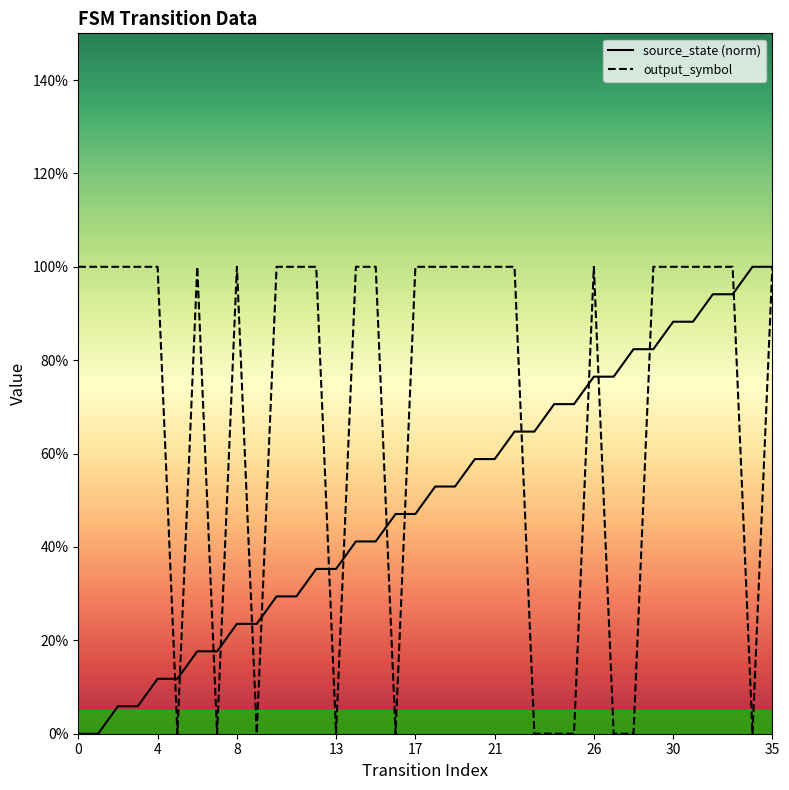

After their last crossing, which series has the higher values: output_symbol or source_state (norm)?

source_state (norm)